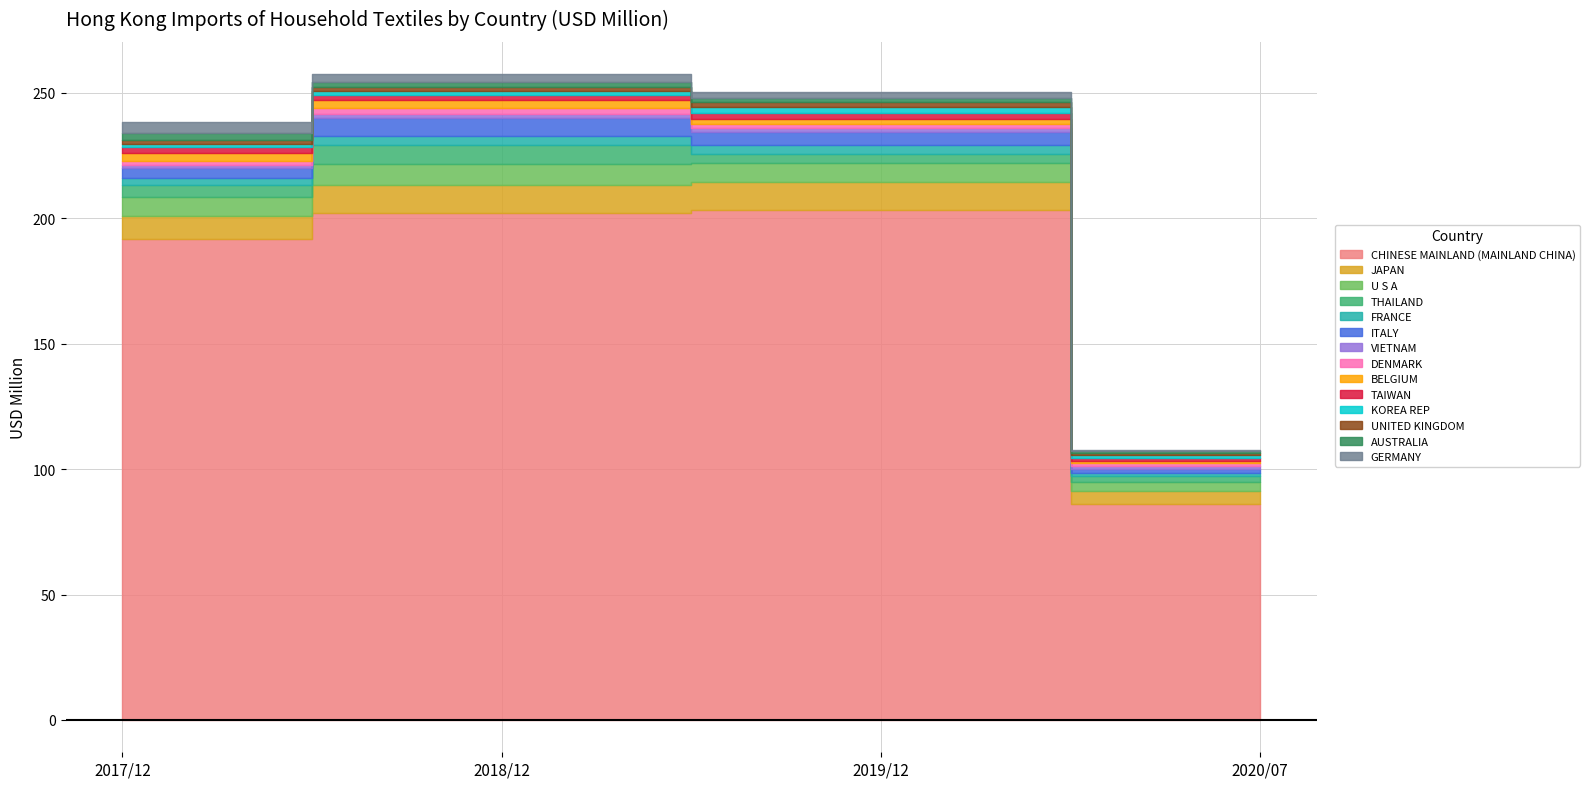

Reading left to right, what are all the values shown in this chart?

201712: 191.7	9.1	7.6	5.0	2.5	4.0	1.2	1.8	3.0	2.4	1.3	1.6	2.8	4.2
201812: 202.2	11.0	8.3	7.9	3.5	6.9	1.8	2.2	3.3	2.1	1.7	1.6	1.9	3.1
201912: 203.4	11.2	7.5	3.5	3.4	5.3	1.9	1.5	1.9	2.4	2.6	1.8	1.6	2.2
202007: 86.2	4.9	3.8	2.3	1.4	1.4	1.2	1.1	1.1	1.1	1.1	0.8	0.7	0.7